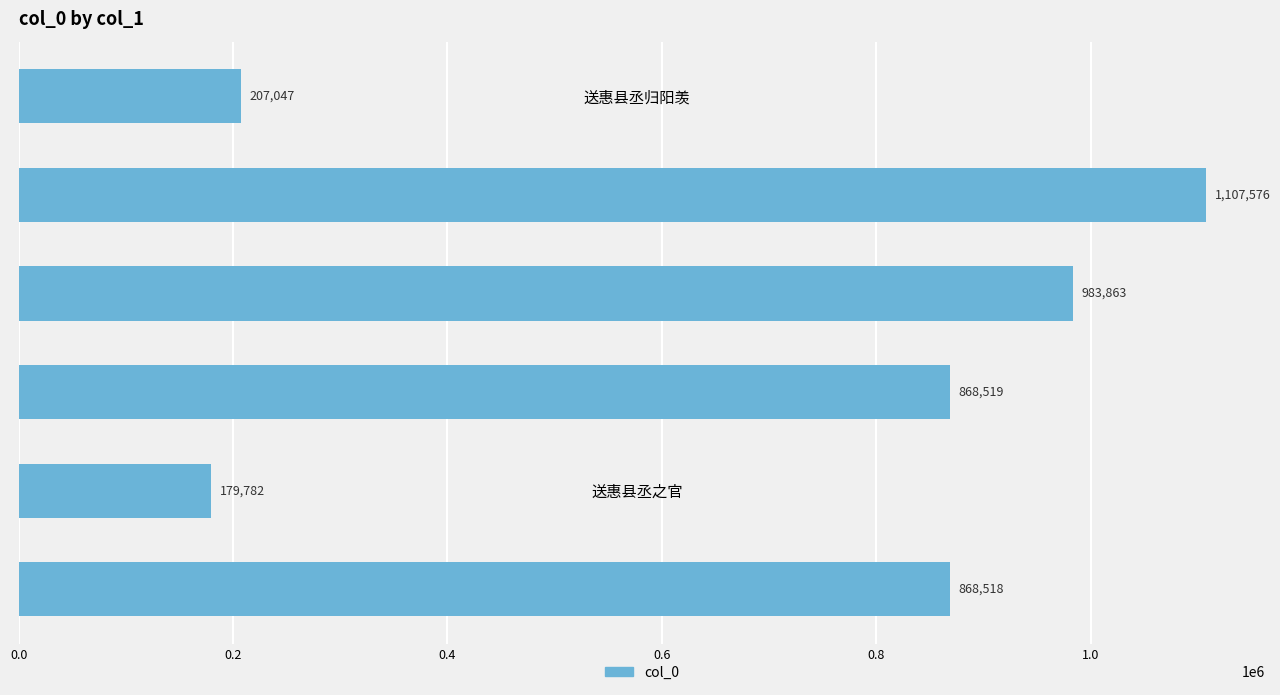

What is the average value?

702551